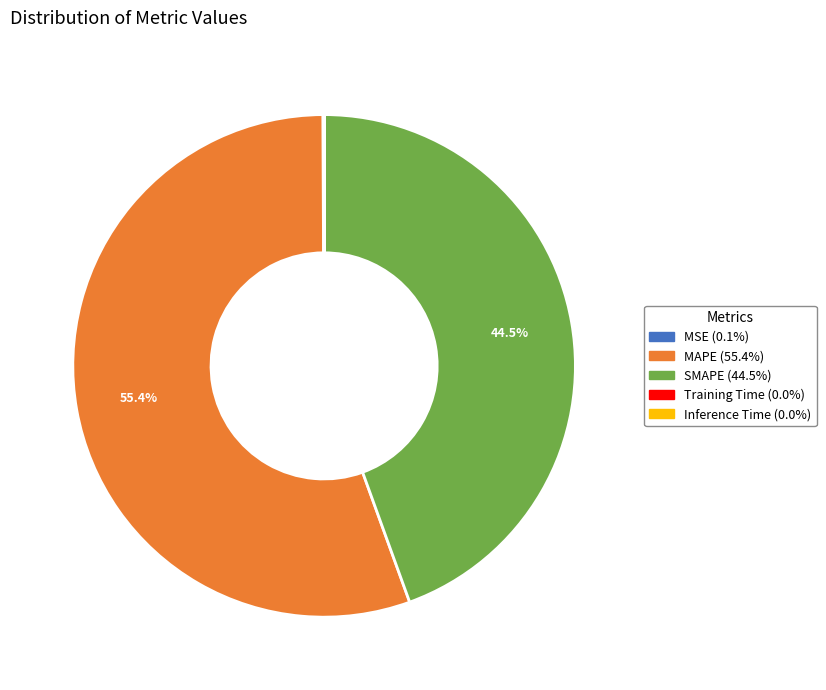

Which slice represents more than half of the pie?

MAPE